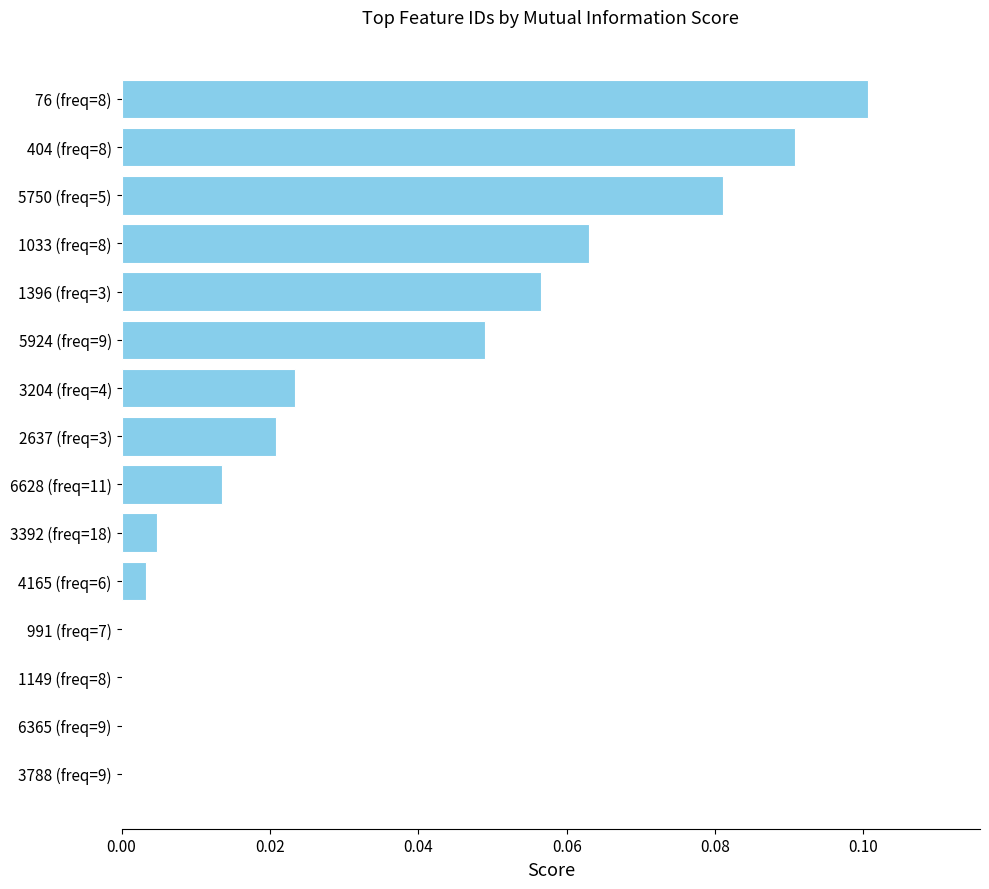

Is it true that the value at 991 (freq=7) is 0.0?

True